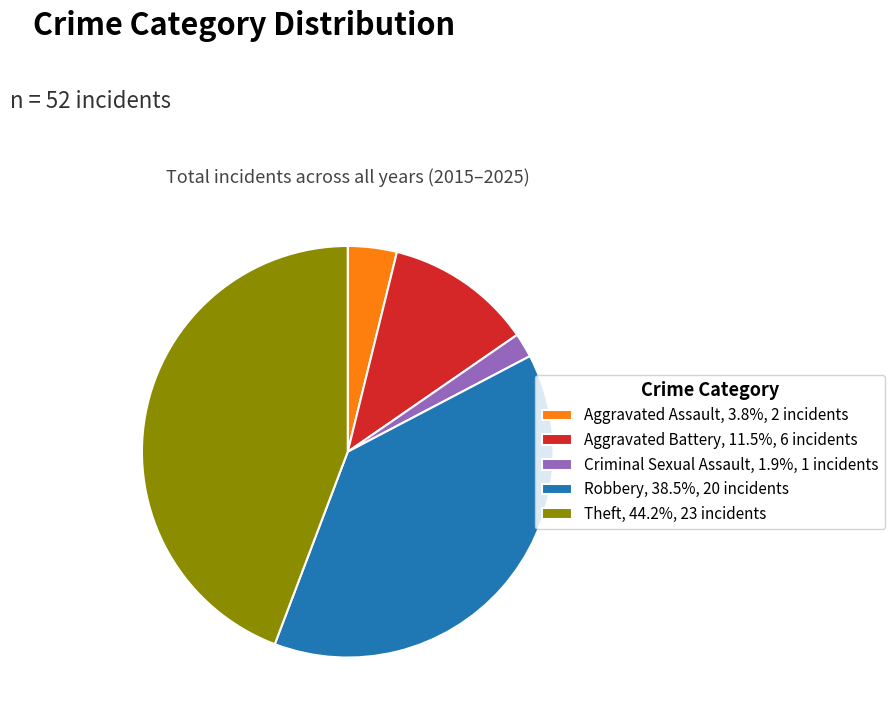

Does Robbery account for over 50% of the chart?

No